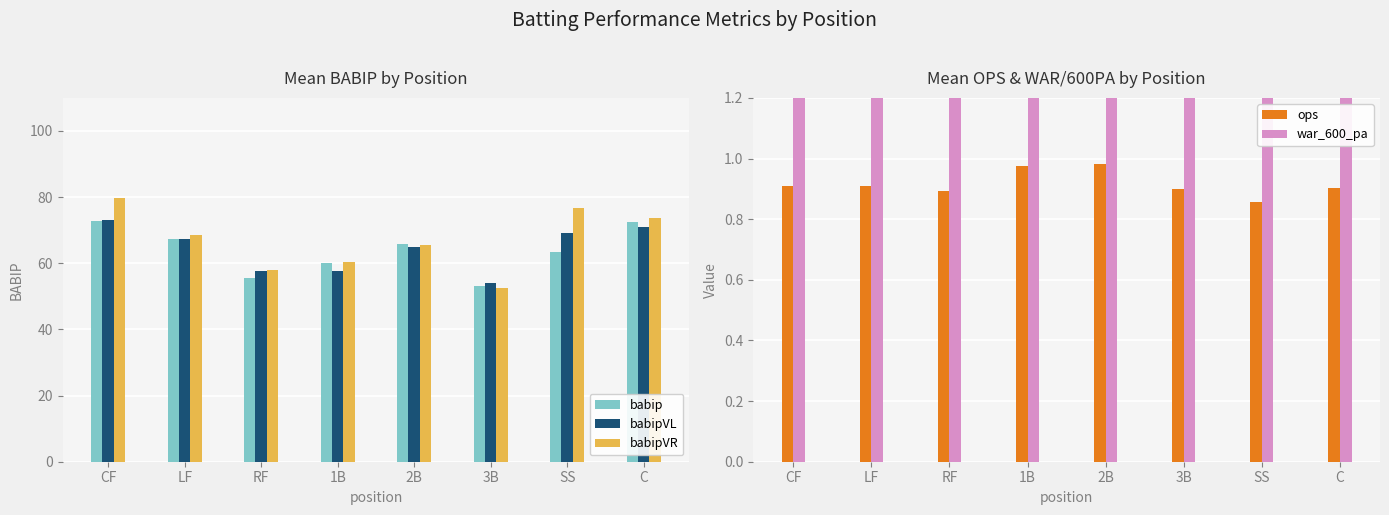

What is the average value of the babipVL series?

64.4